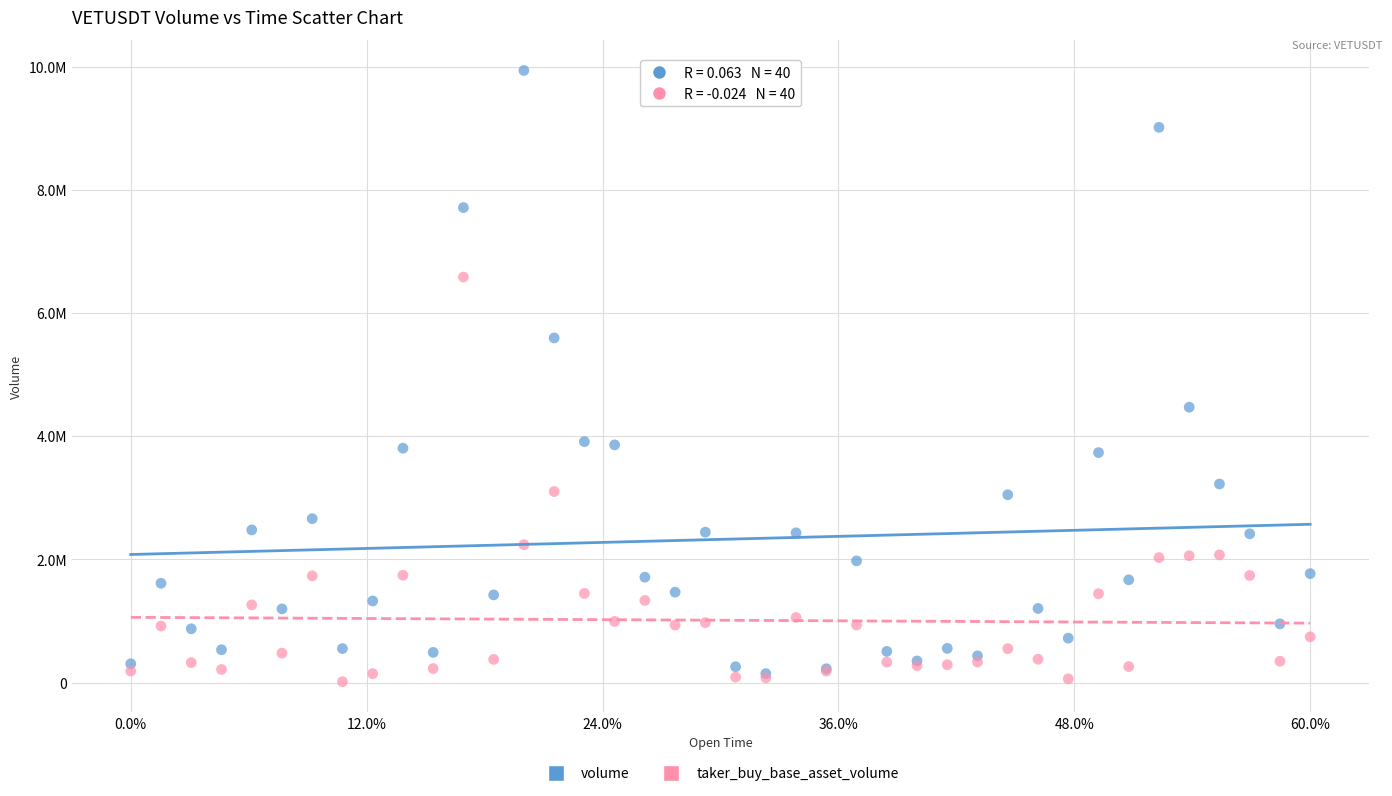

What are all the series names shown in the legend?

volume, taker_buy_base_asset_volume